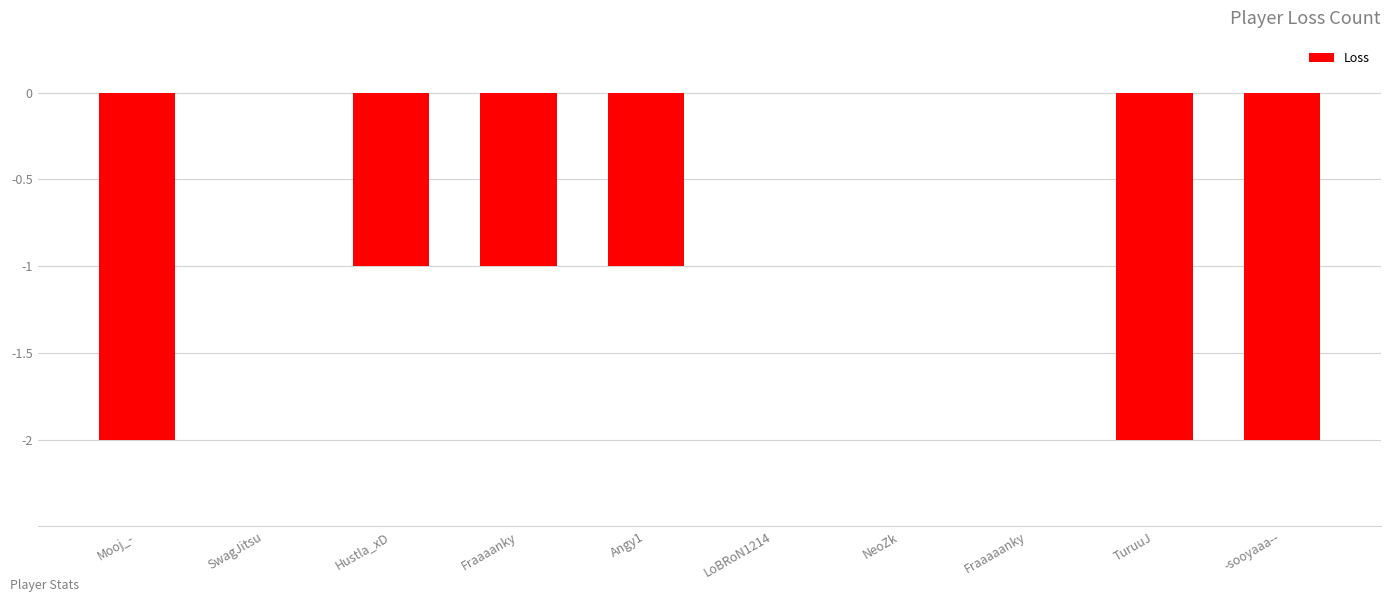

What is the sum of all values?

-9